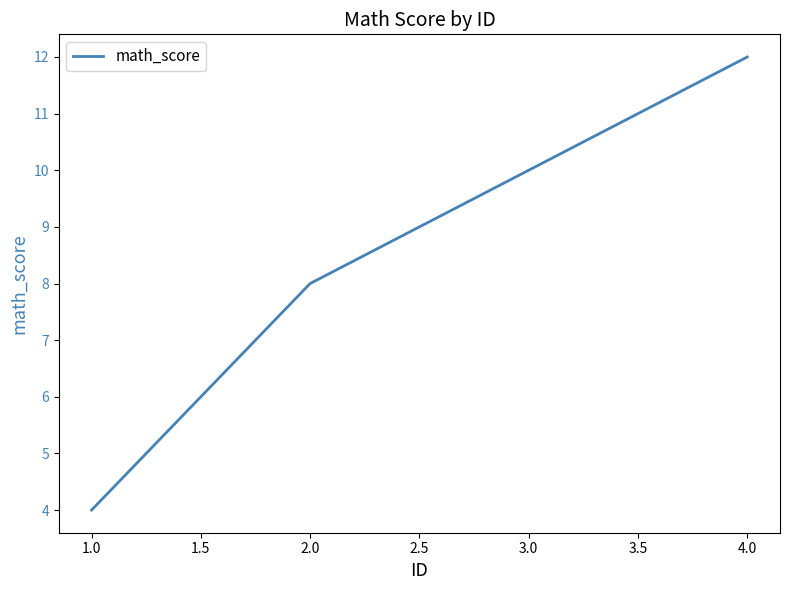

Count the number of data series in this chart.

1